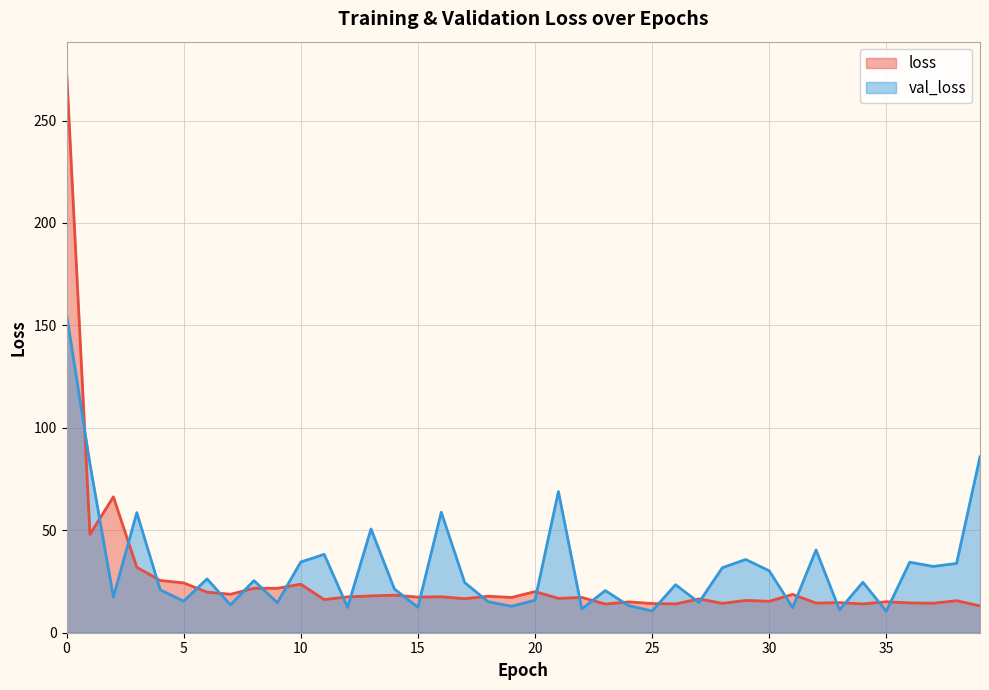

Reading left to right, extract all data points from this chart.

loss: 0=274.7	1=48.0	2=66.3	3=31.9	4=25.5	5=24.3	6=19.8	7=18.8	8=21.7	9=21.7	10=23.7	11=16.2	12=17.5	13=18.0	14=18.3	15=17.4	16=17.6	17=16.6	18=17.8	19=17.2	20=20.1	21=16.8	22=17.2	23=14.0	24=15.0	25=14.3	26=14.1	27=16.5	28=14.3	29=15.8	30=15.3	31=18.7	32=14.5	33=14.7	34=14.1	35=15.1	36=14.5	37=14.4	38=15.6	39=13.1
val_loss: 0=155.5	1=82.4	2=17.5	3=58.6	4=20.9	5=15.4	6=26.3	7=13.6	8=25.4	9=14.7	10=34.5	11=38.3	12=12.4	13=50.6	14=21.3	15=12.4	16=58.8	17=24.5	18=15.1	19=12.9	20=15.9	21=68.9	22=11.6	23=20.6	24=13.2	25=10.6	26=23.4	27=14.8	28=31.7	29=35.7	30=30.2	31=12.3	32=40.4	33=11.2	34=24.6	35=10.5	36=34.4	37=32.4	38=33.8	39=85.9